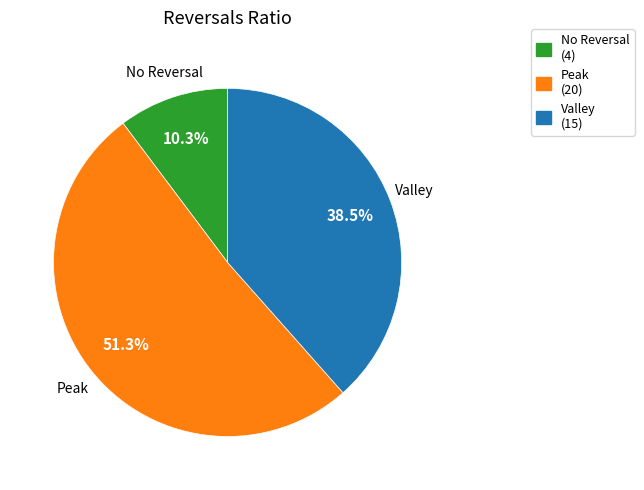

To the nearest percent, what is the difference between the largest and smallest slice percentages?

41%